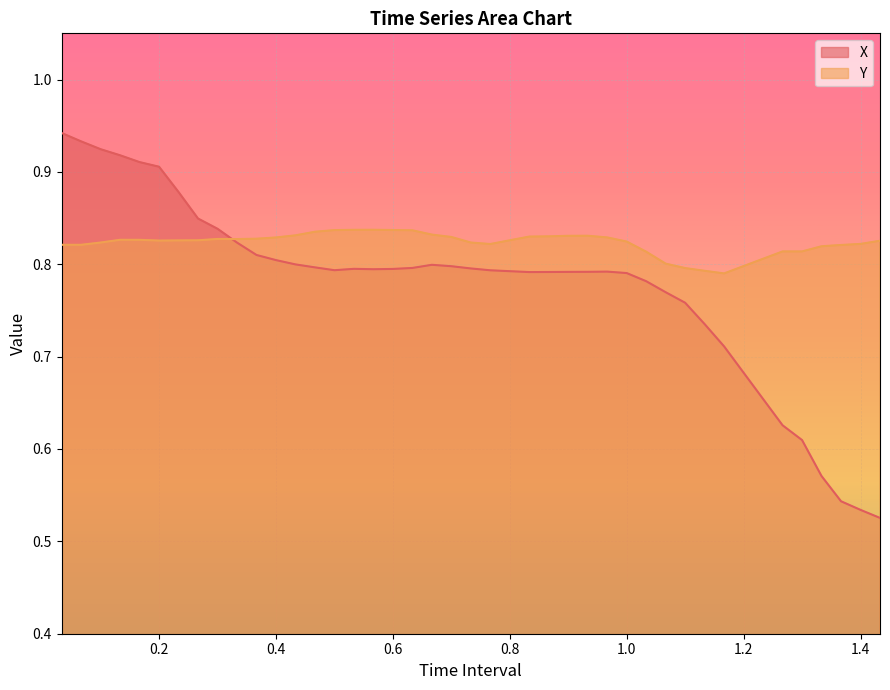

The value of Y at 0.3 is 0.4. True or false?

False